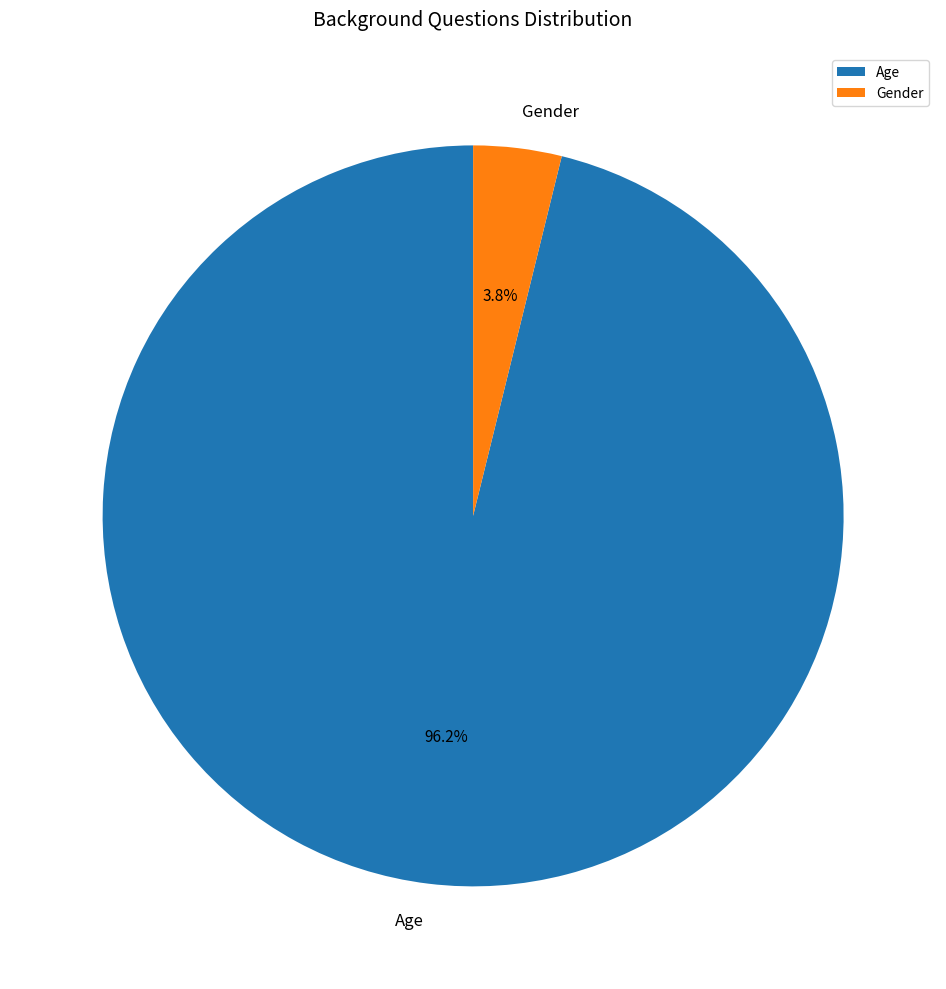

To the nearest percent, what portion does Gender represent?

4%